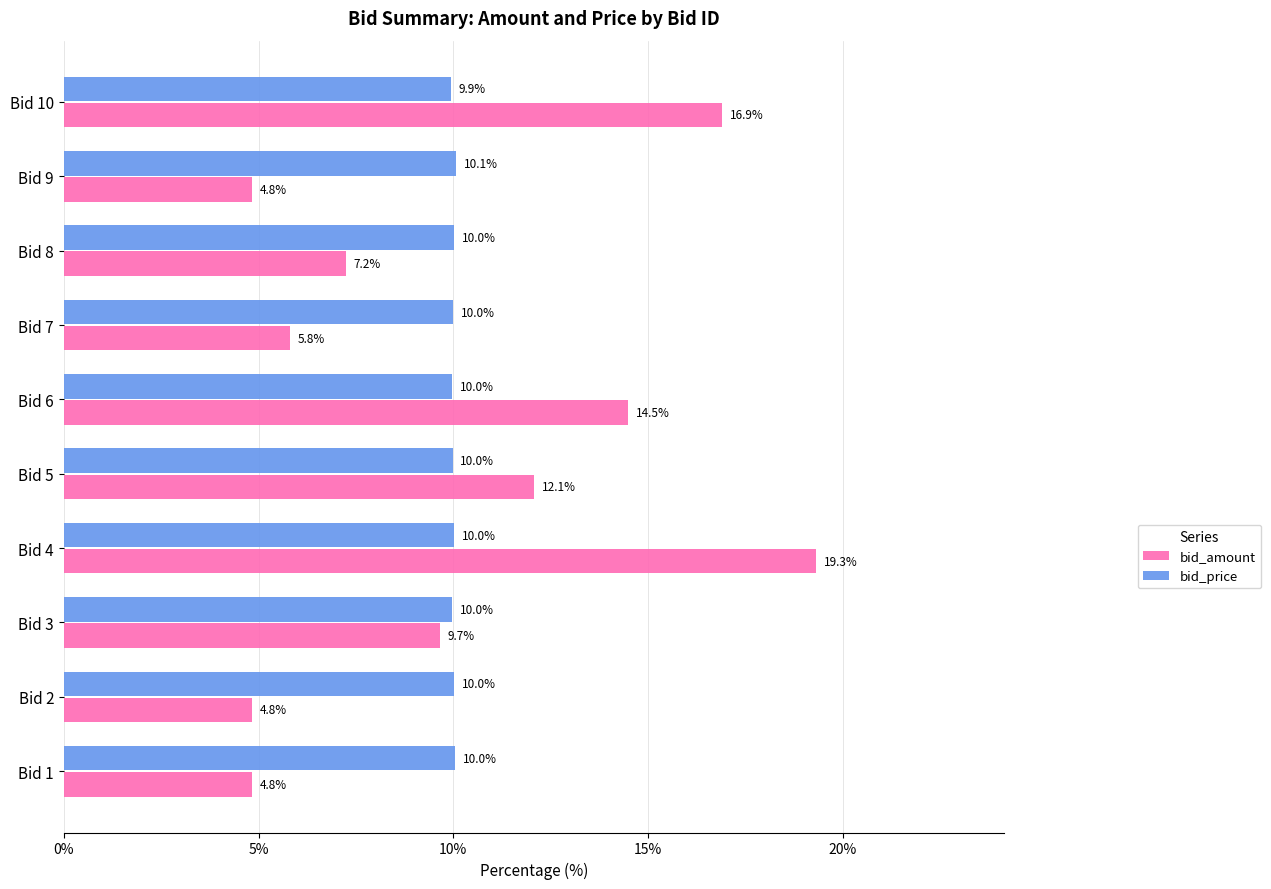

What is the maximum value shown in the chart?

19.3